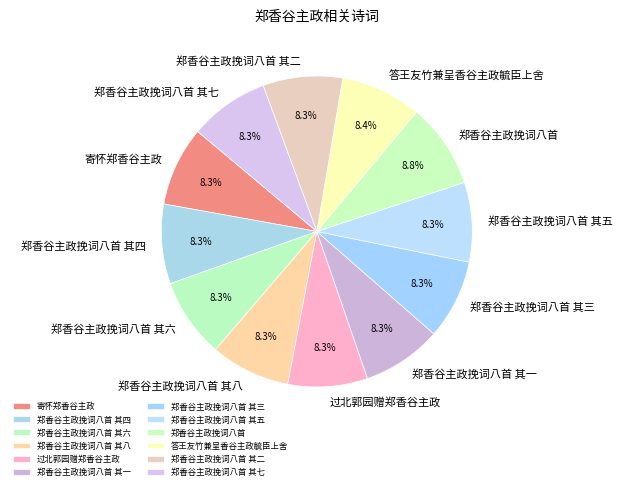

To the nearest percent, what is the combined percentage of 郑香谷主政挽词八首 其七 and 郑香谷主政挽词八首?

17%